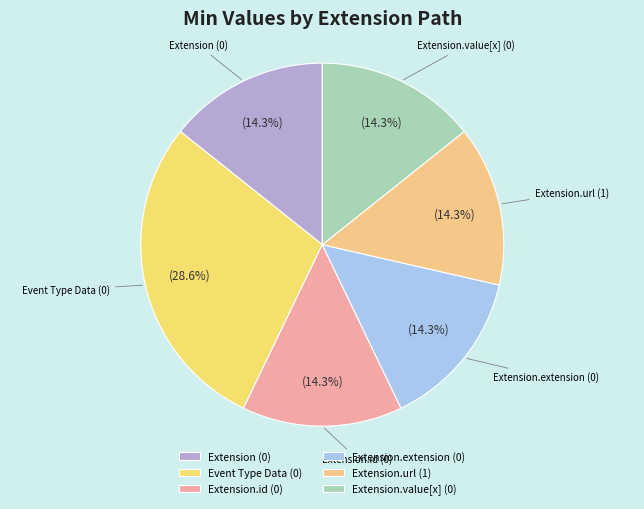

Count the number of slices in the pie.

6